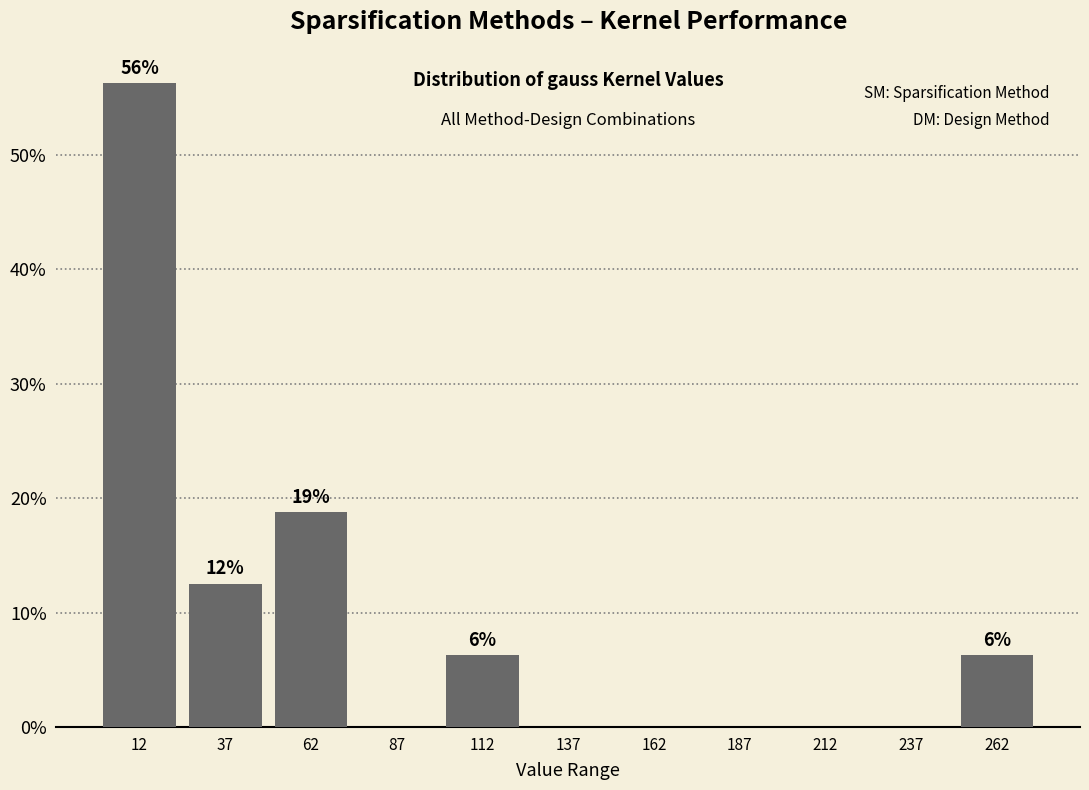

Which range on the x-axis has the tallest bar?

0 to 25